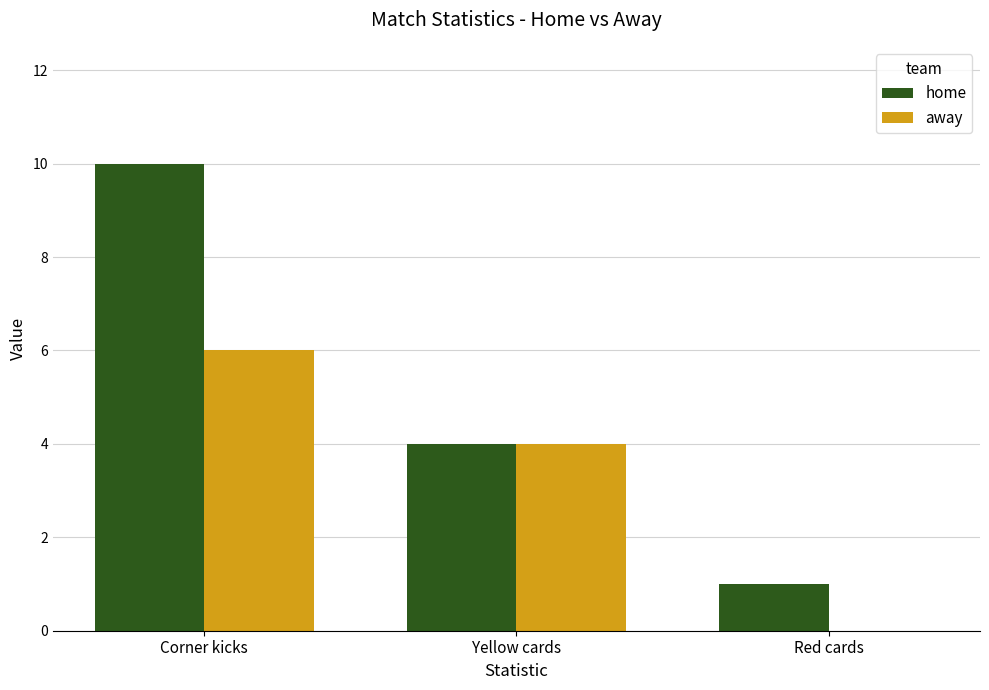

Is it true that home equals 15 at Corner kicks?

False